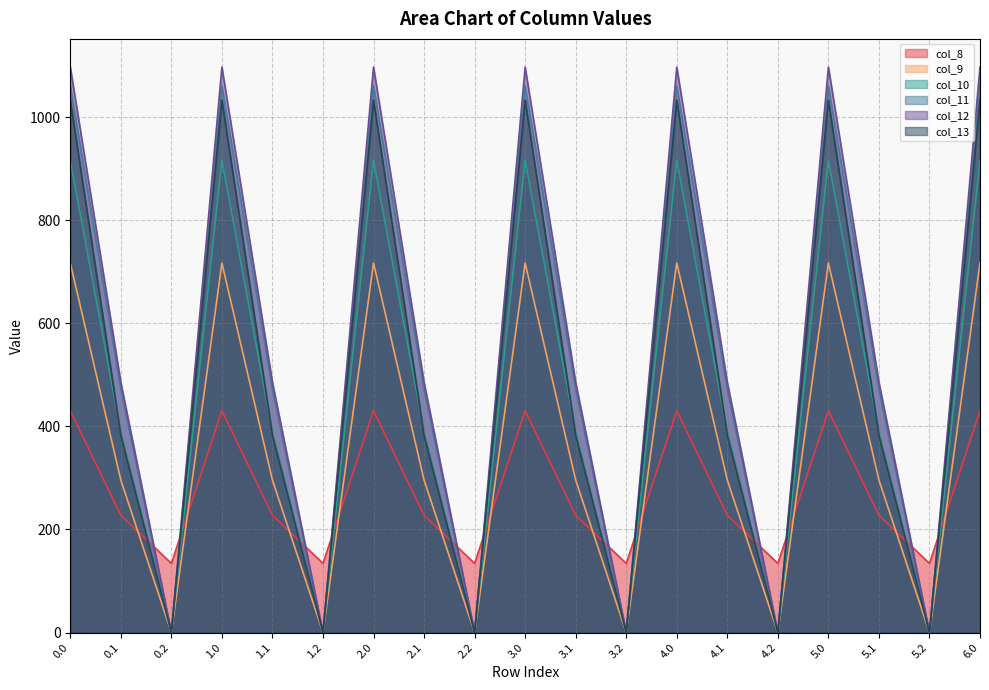

Is it true that col_11 equals 1718.5 at 1.0?

False